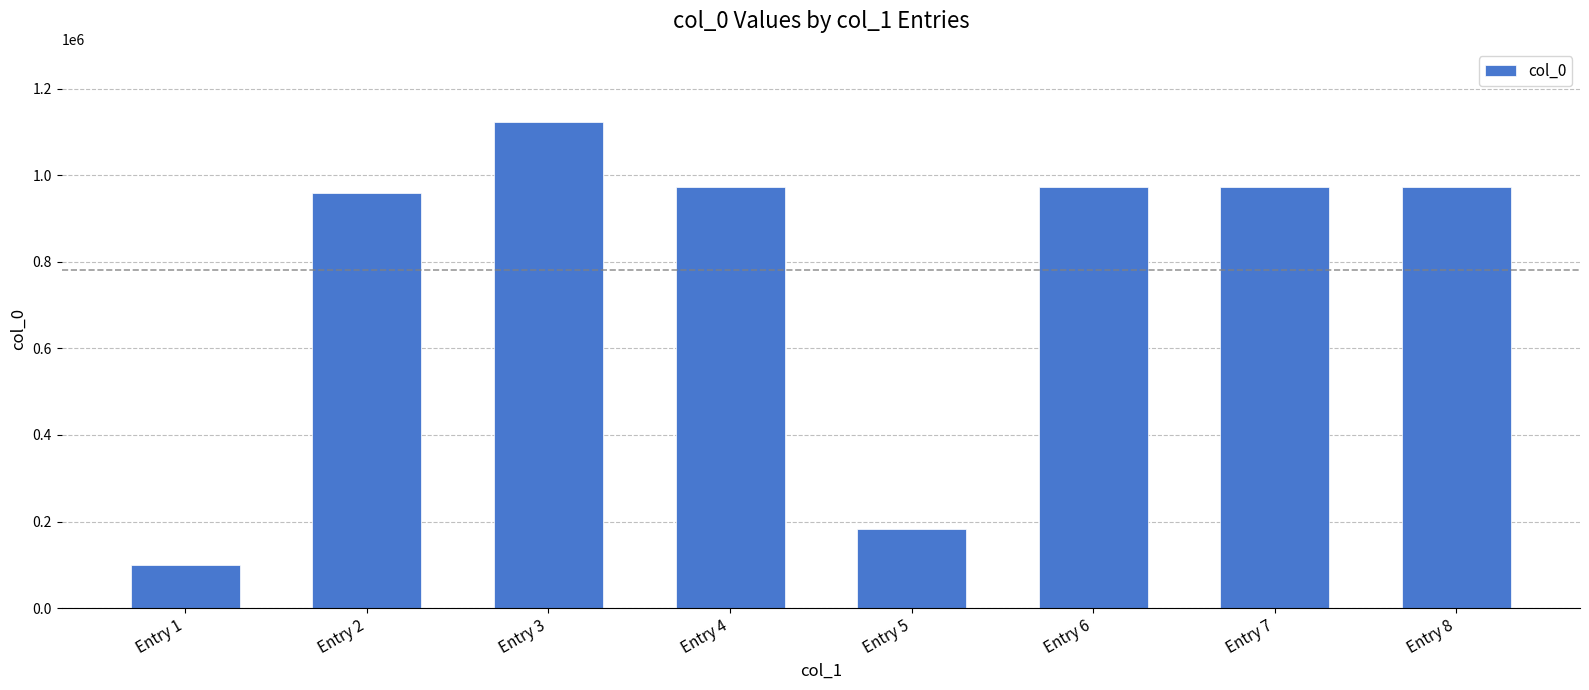

What is the value of the 5th bar from the left?

182082